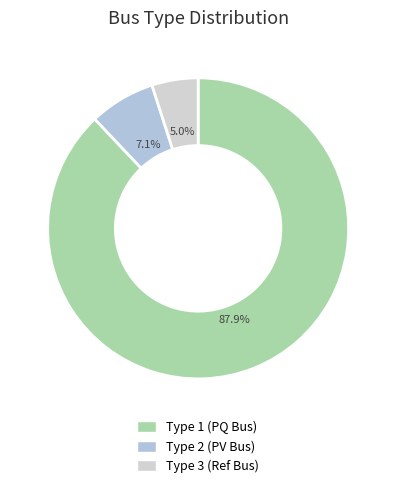

Which slice is the largest?

Type 1 (PQ Bus)